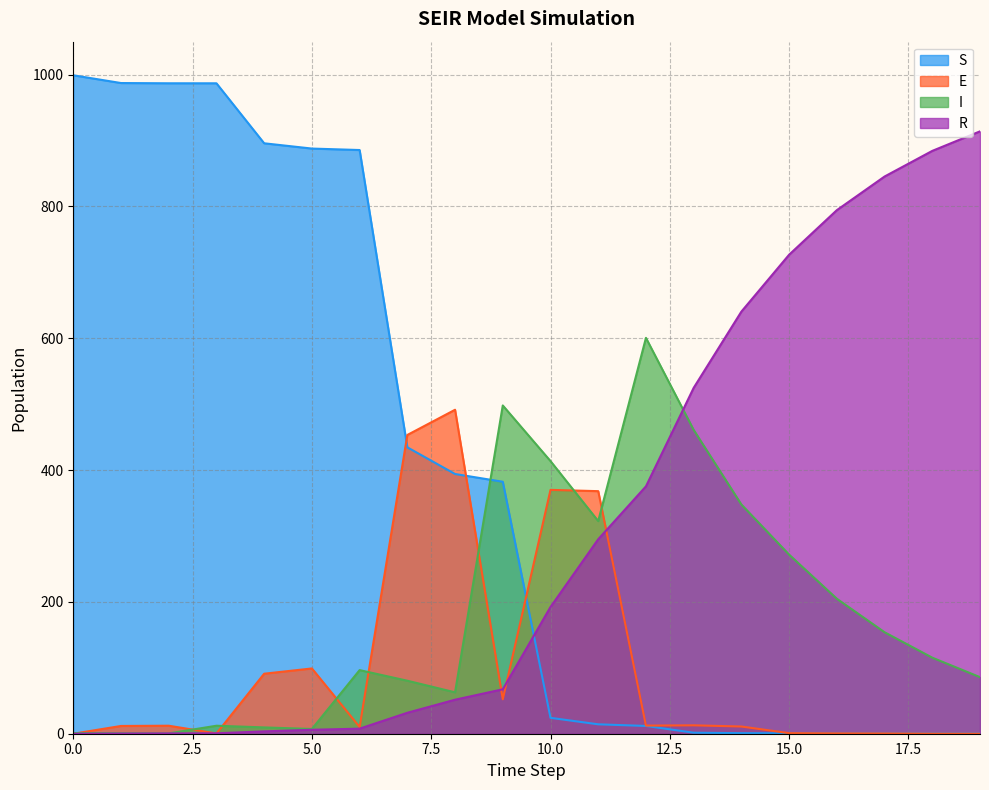

What is the average value of the E series?

99.9